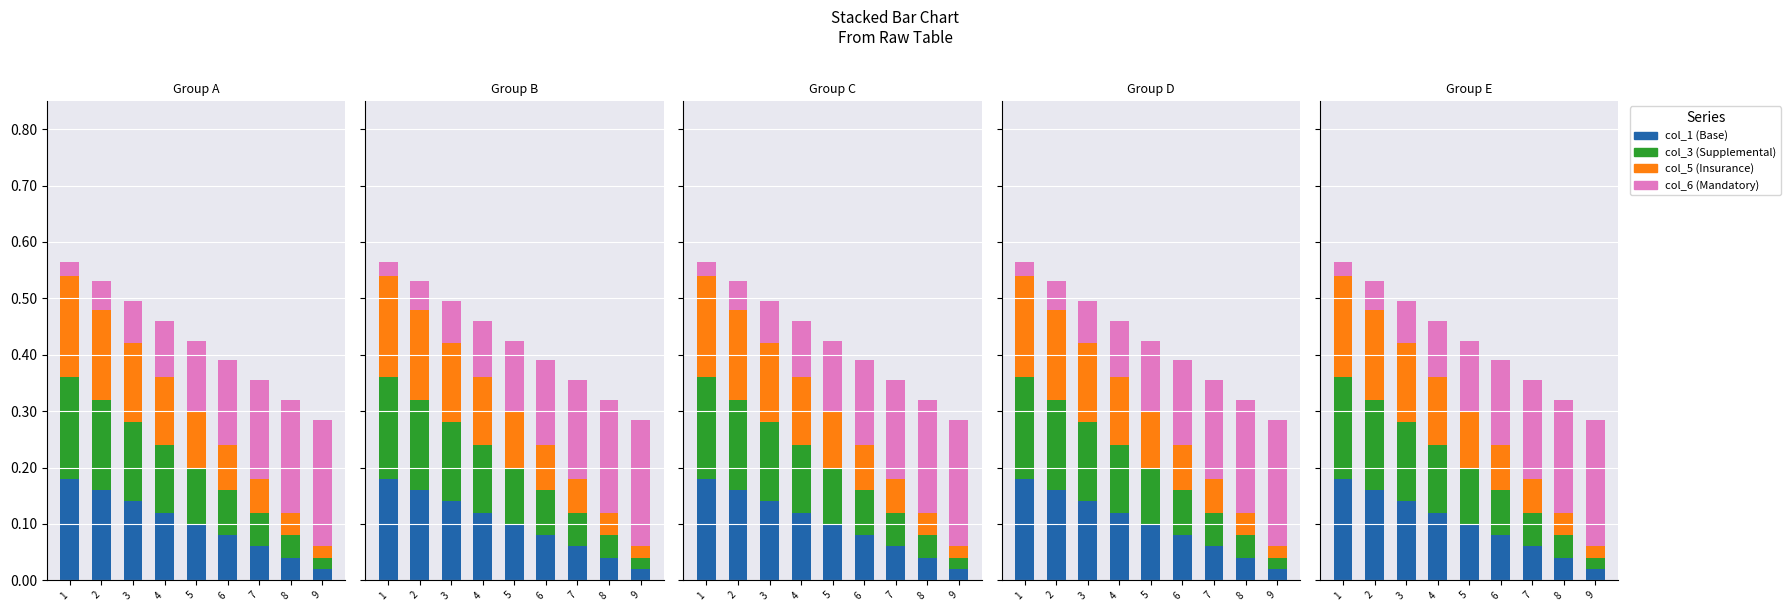

True or false: col_3 (Supplemental) has a value of 0.0 at 4.

False